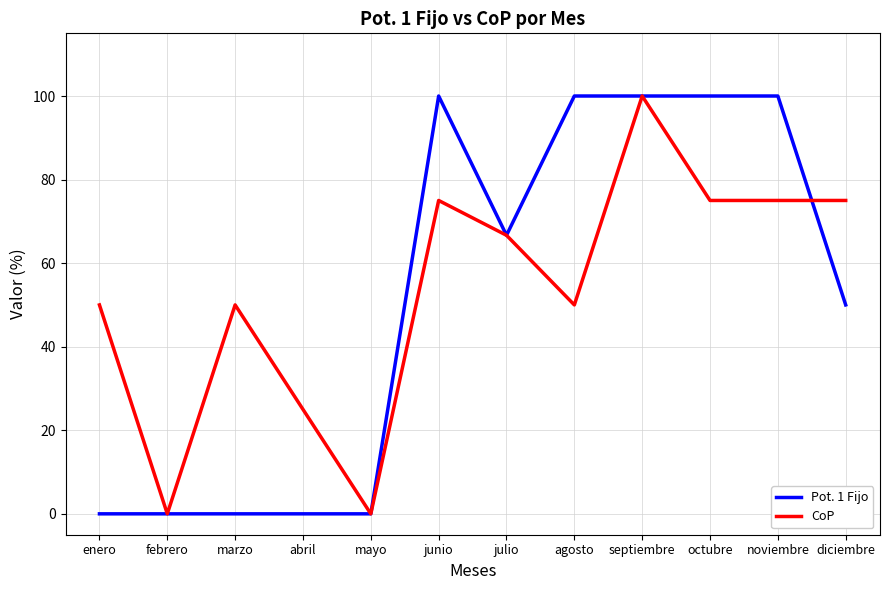

True or false: CoP and Pot. 1 Fijo cross at least once.

True